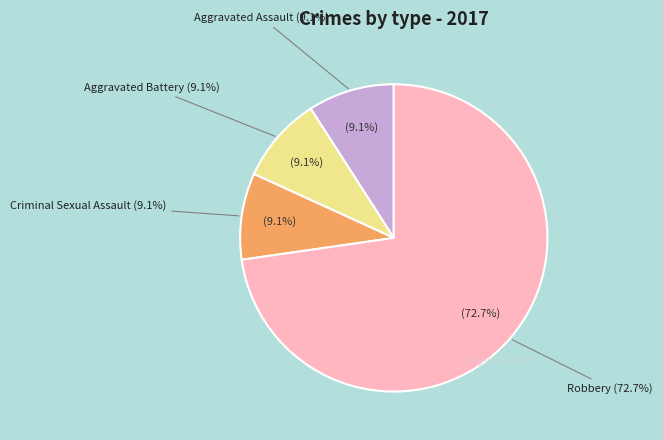

To the nearest percent, what percentage of the pie is Aggravated Assault?

9%